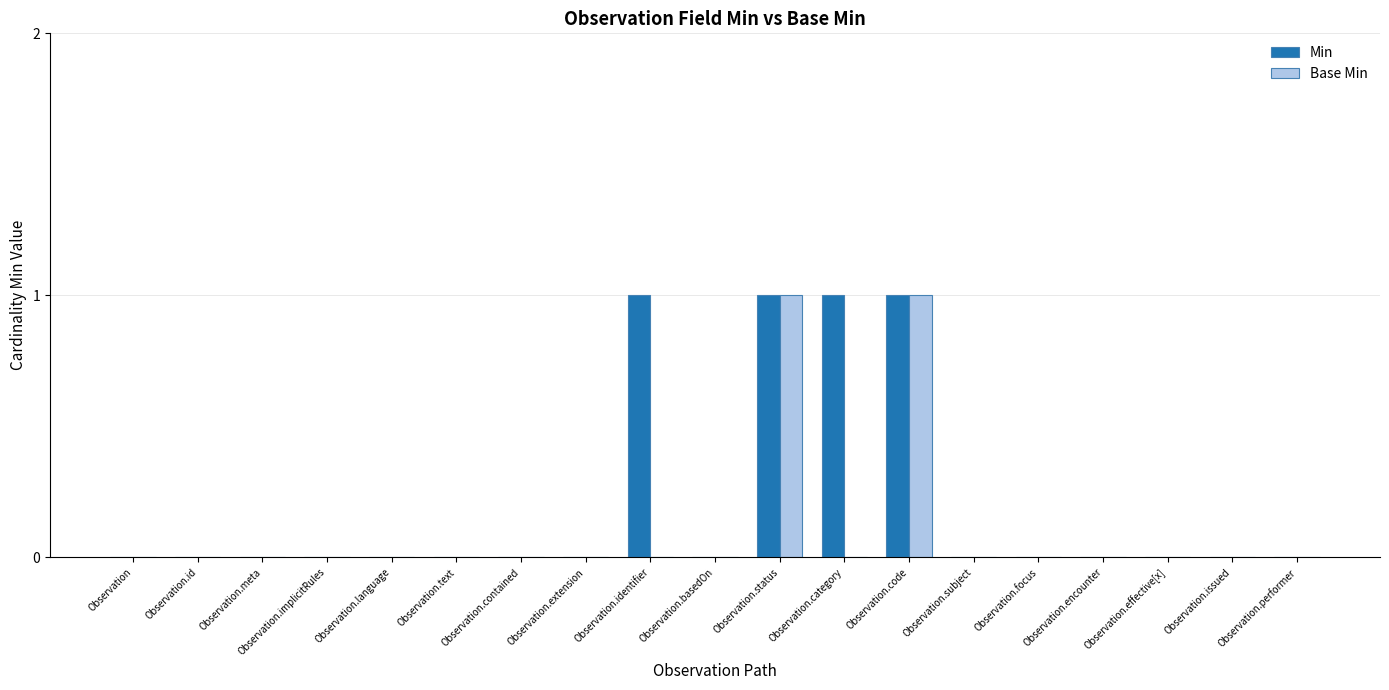

Is it true that Base Min equals 1 at Observation.category?

False